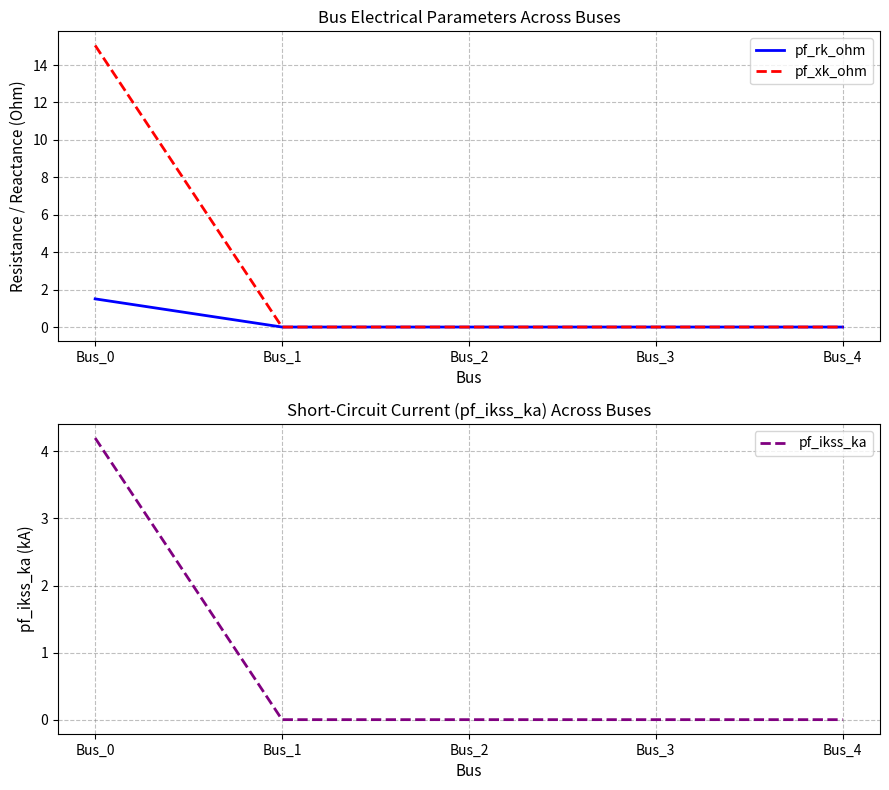

Does the chart display data point markers on the line(s)?

No